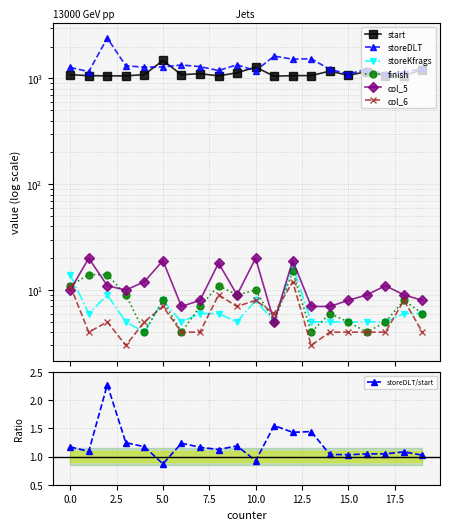

Rank the series by their maximum value, from highest to lowest.

storeDLT, start, col_5, storeKfrags, finish, col_6